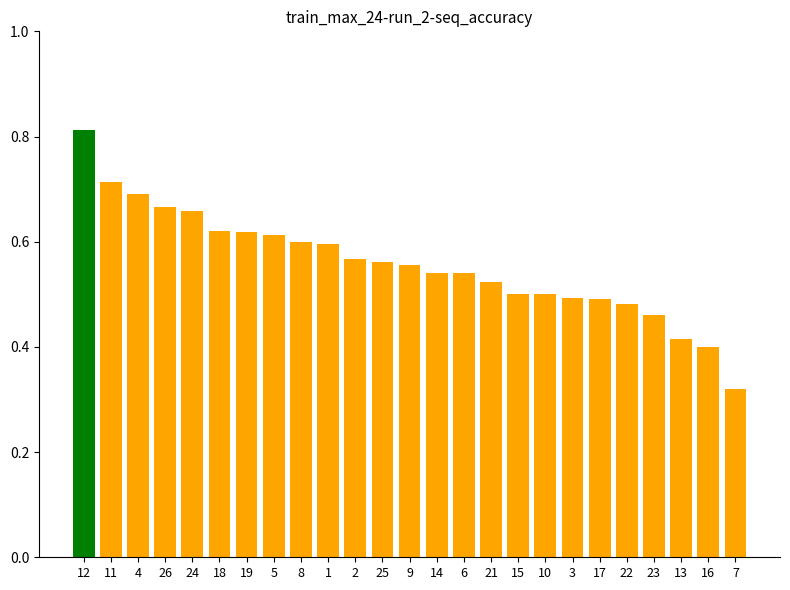

Between 14 and 5, which is larger?

5